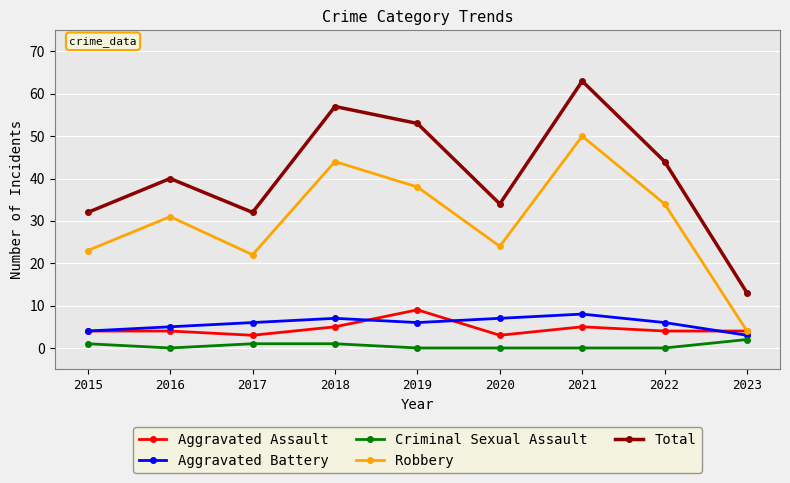

Does the chart have visible grid lines?

Yes